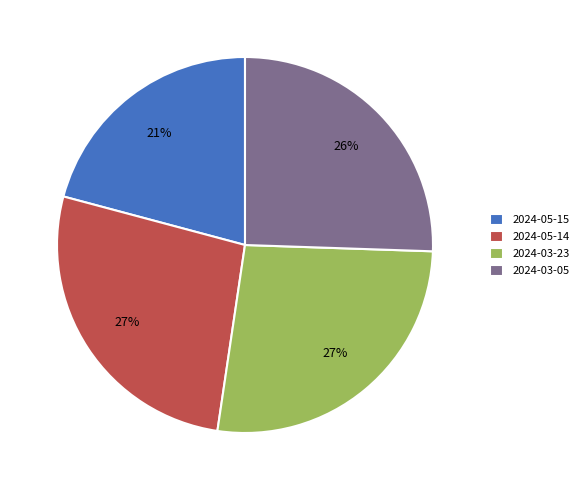

What percentage is the 2024-03-05 slice, to the nearest percent?

26%